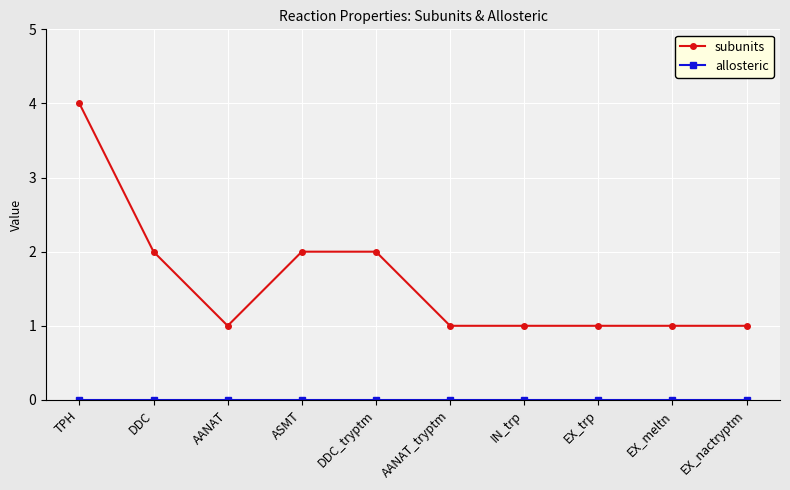

What is the sum of all subunits values?

16